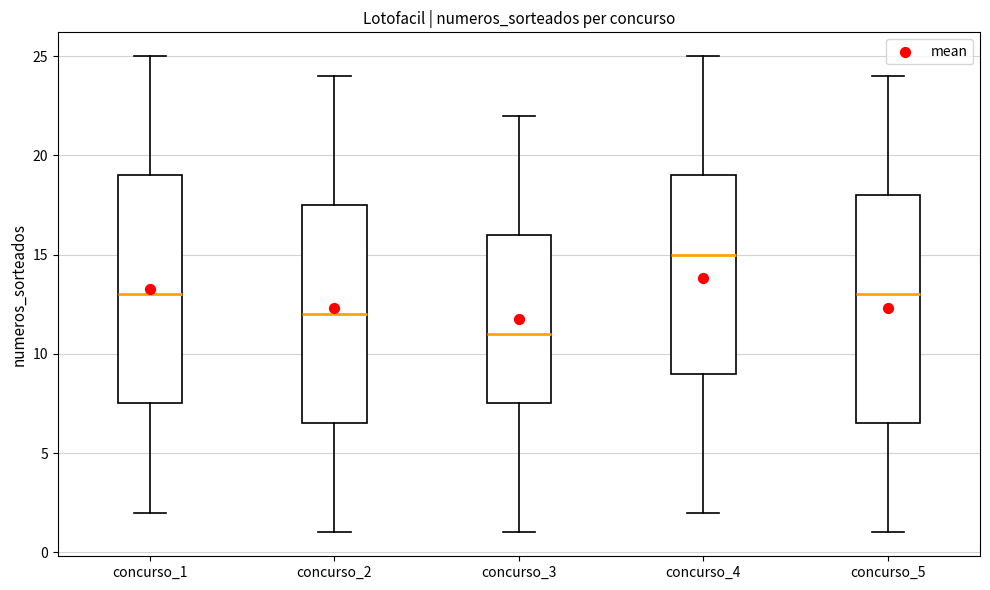

Where does the lower whisker of the box for concurso_2 end on the y-axis? The values are not printed on the chart, so give them approximately, as read against the axis.

1.0